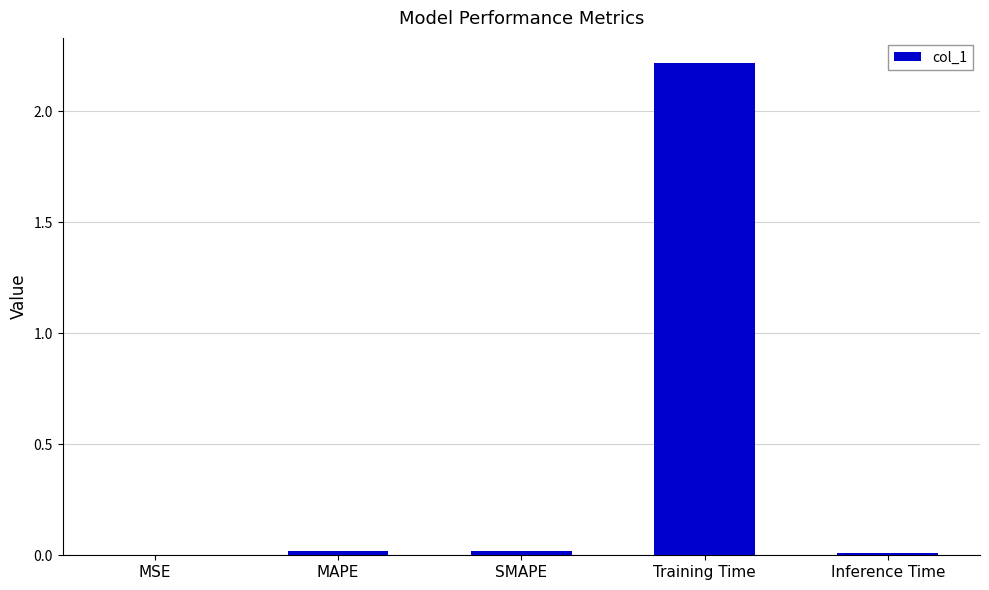

Are the bars horizontal?

No